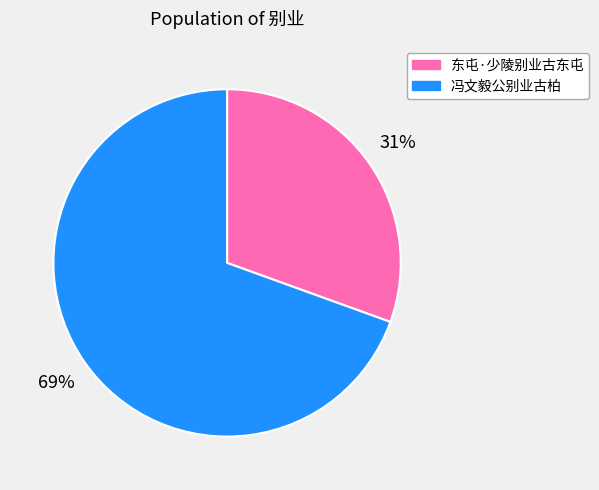

To the nearest percent, what portion does 东屯·少陵别业古东屯 represent?

31%